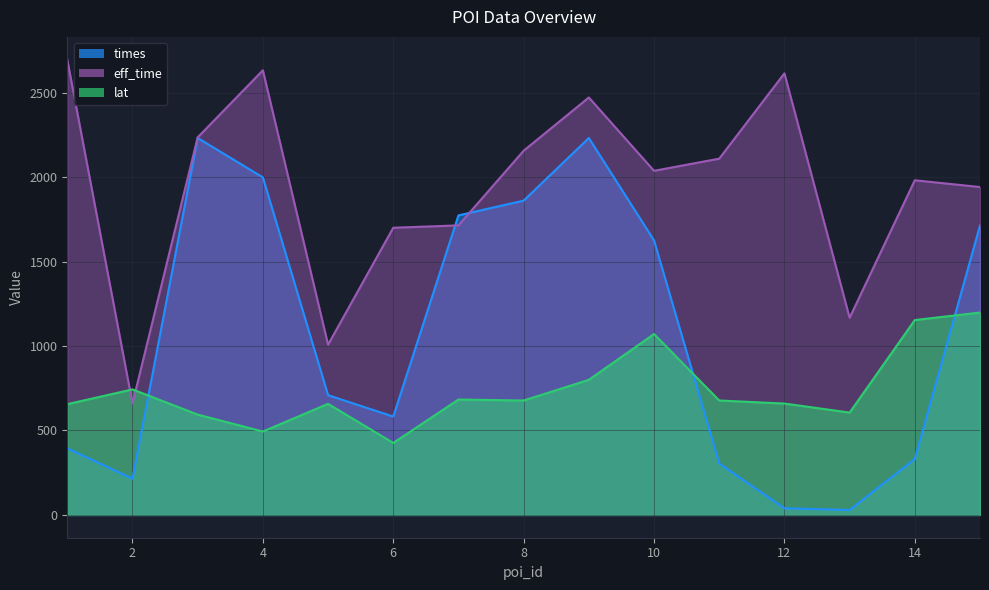

At 6, list the series in order from largest to smallest.

eff_time, times, lat